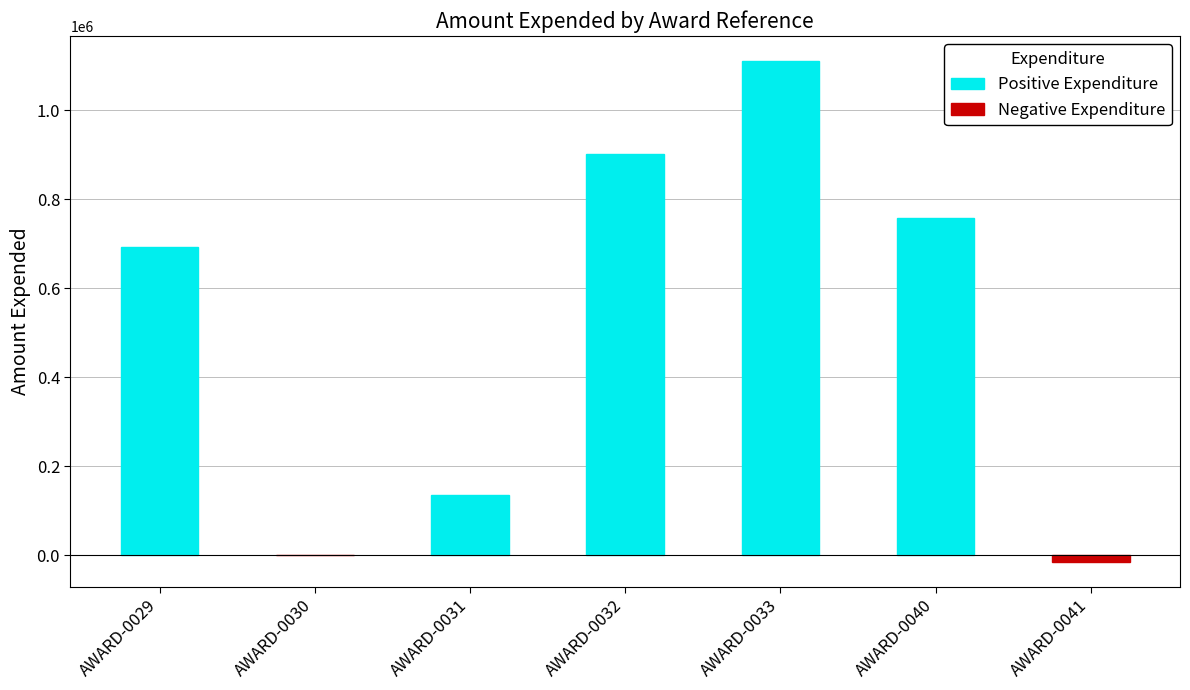

Is it true that the value at AWARD-0029 is 693813?

True